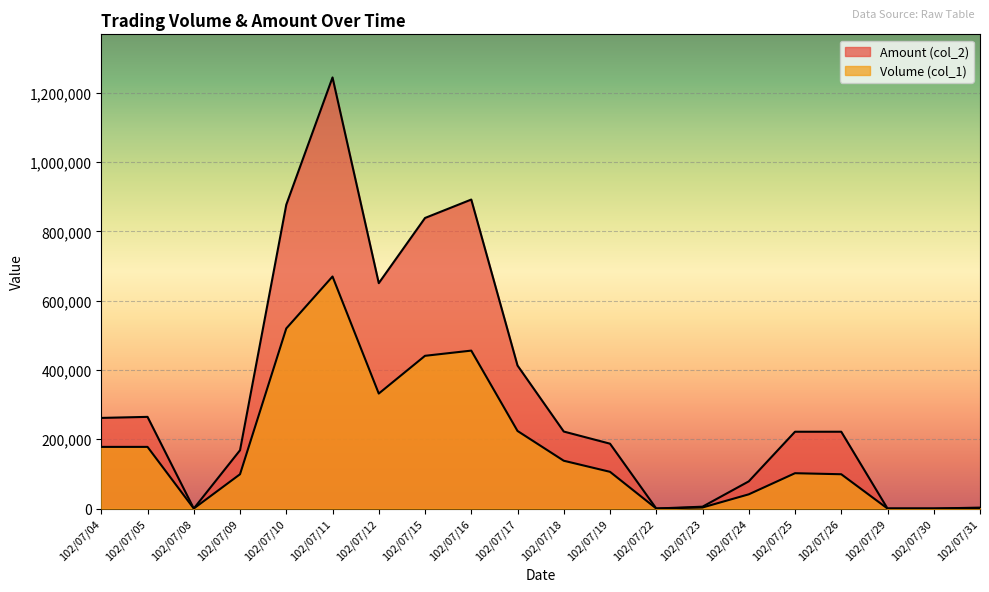

What are all the series names shown in the legend?

Volume (col_1), Amount (col_2)